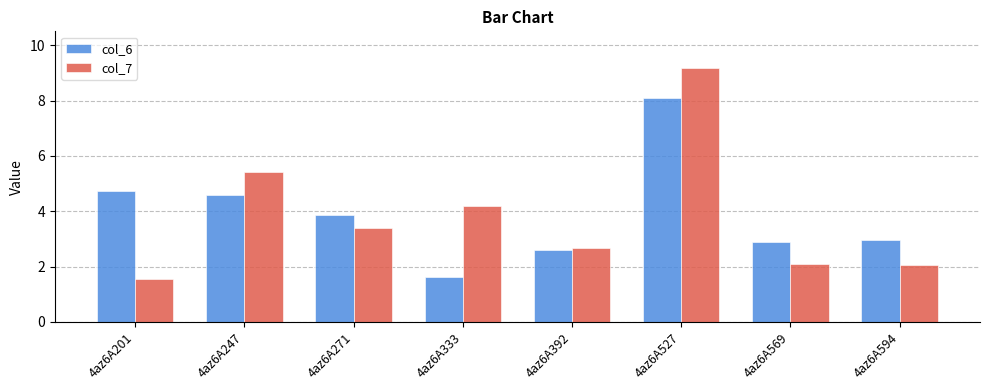

How many series are shown in this chart?

2